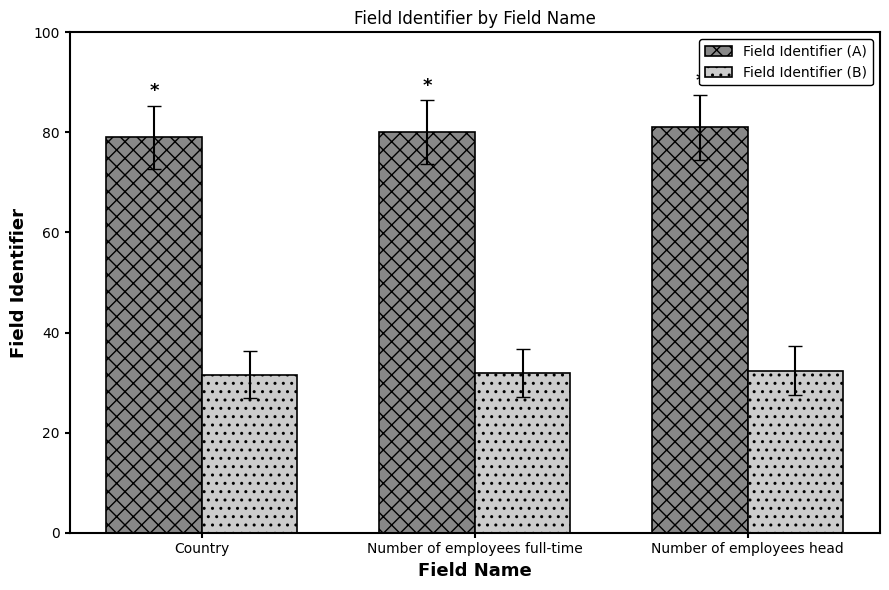

The value of Field Identifier (B) at Number of employees head is 20.1. True or false?

False